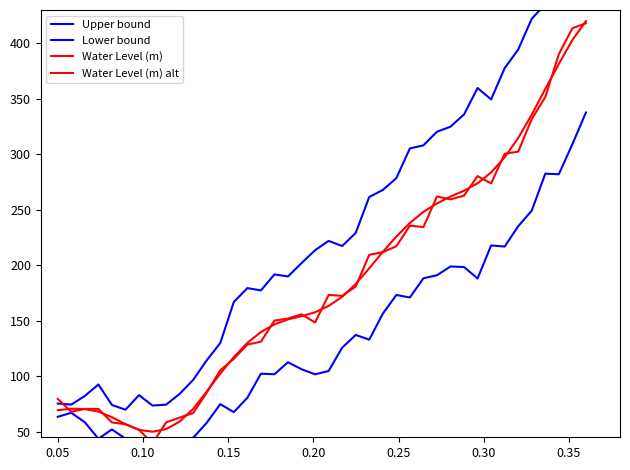

How many interior local valleys does the Lower bound series have?

10